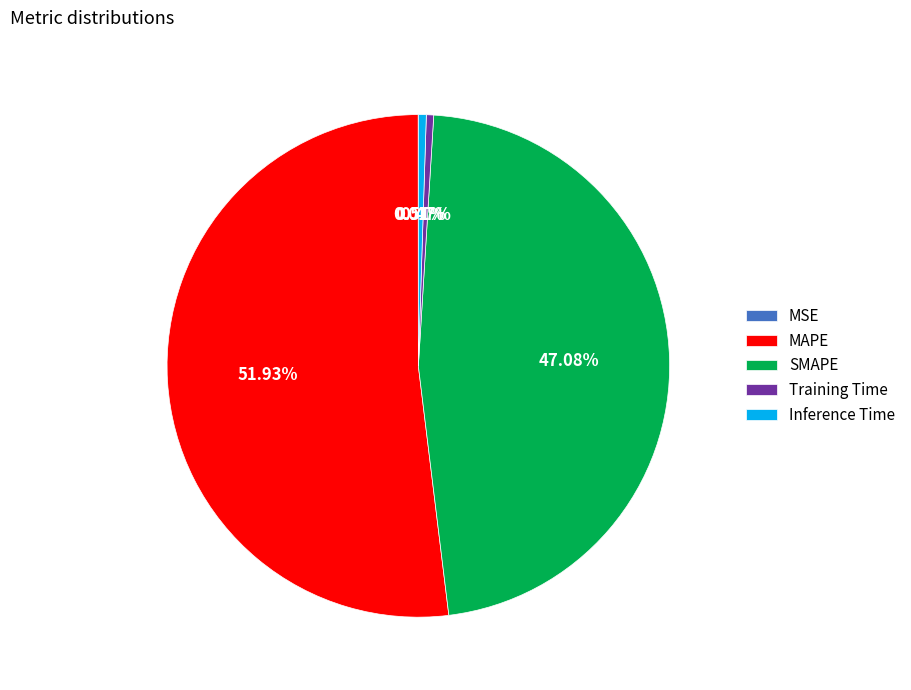

Between Inference Time and SMAPE, which is larger?

SMAPE